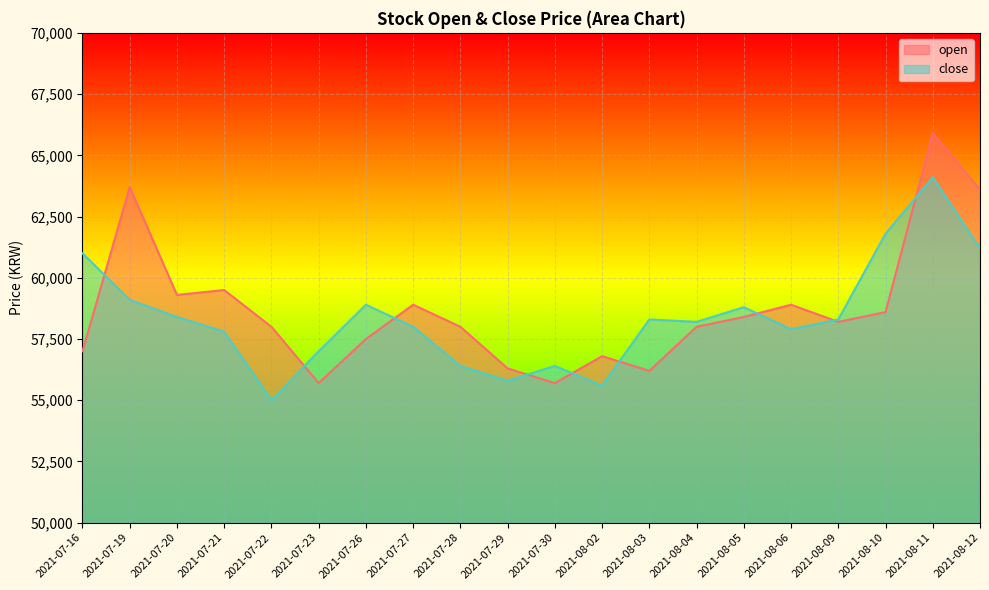

At which category is the sum across all series the highest?

2021-08-11